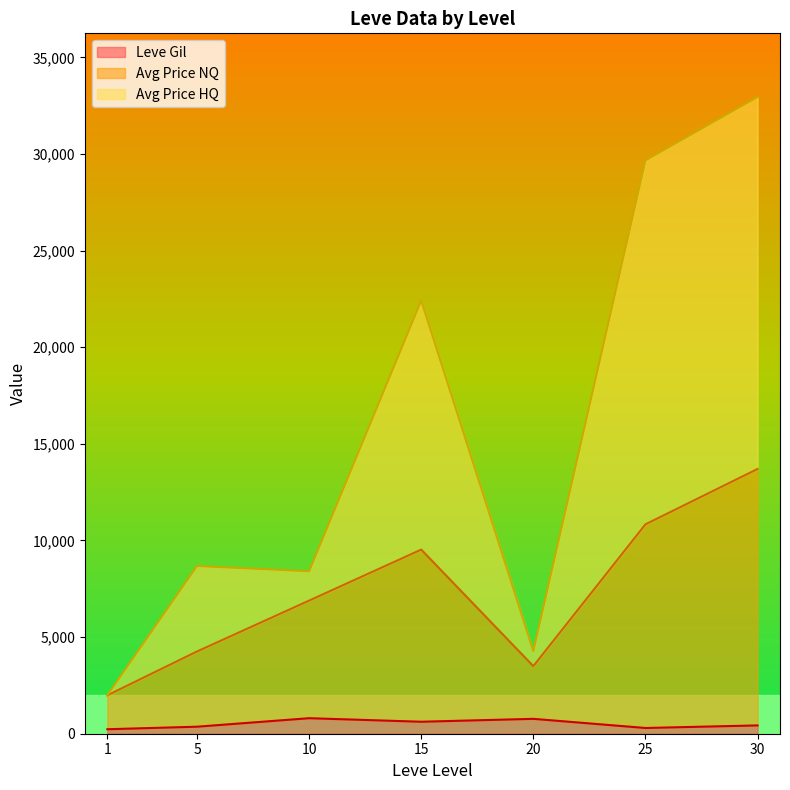

How many lines are shown in the chart?

3